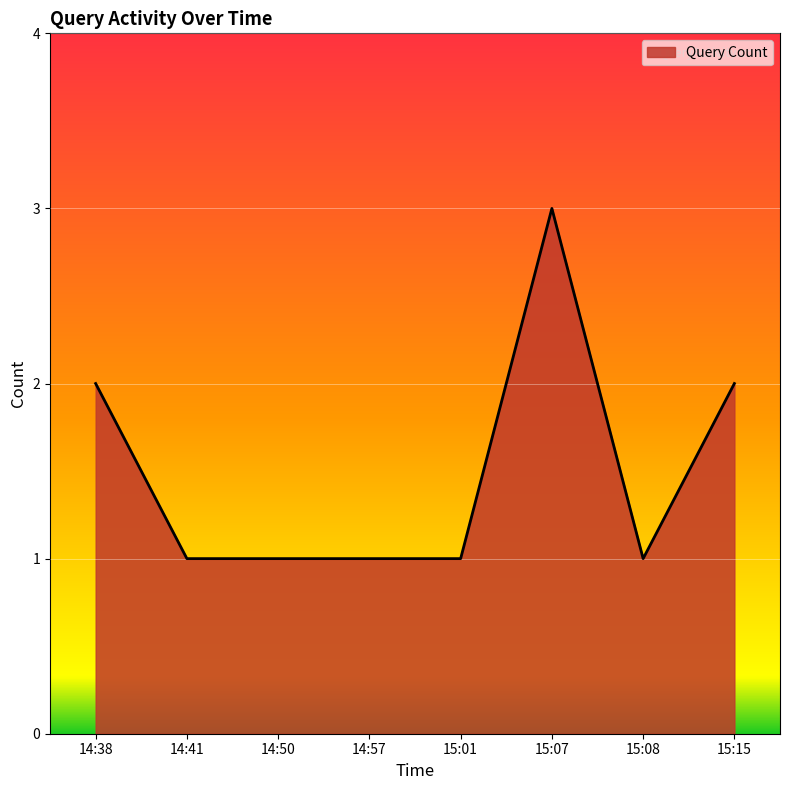

The chart shows a value of 1 at 14:50. True or false?

True